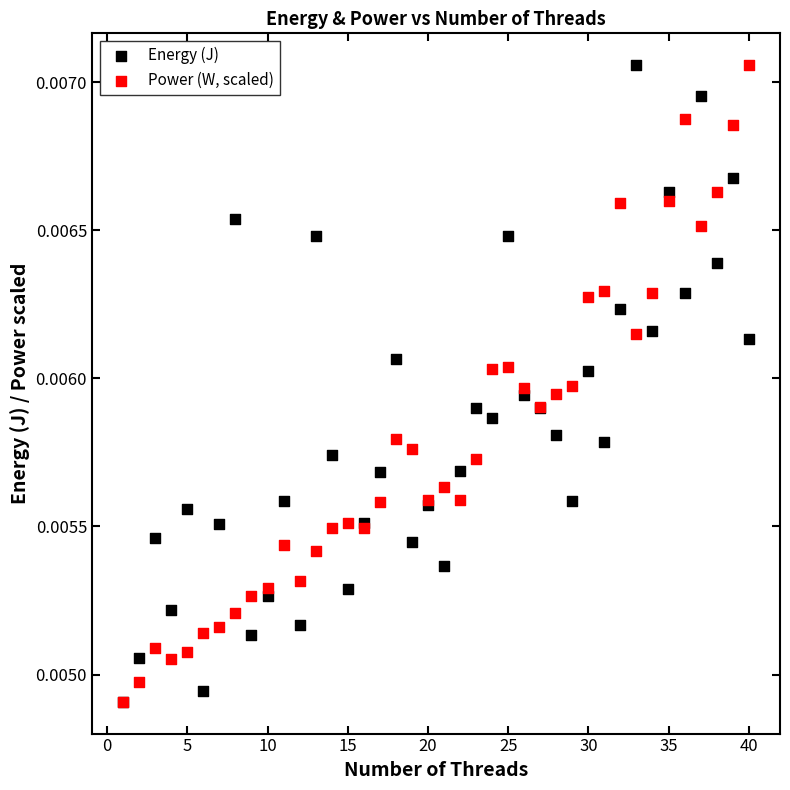

What are all the series names shown in the legend?

Energy (J), Power (W, scaled)